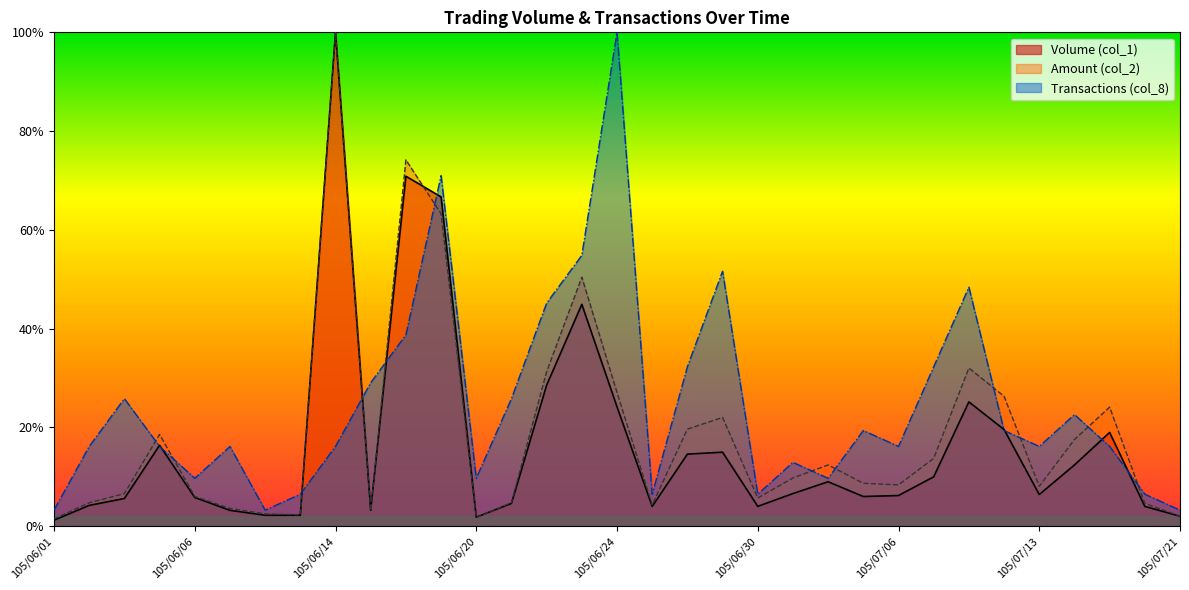

What is the label of the 15th point from the right?

105/06/28